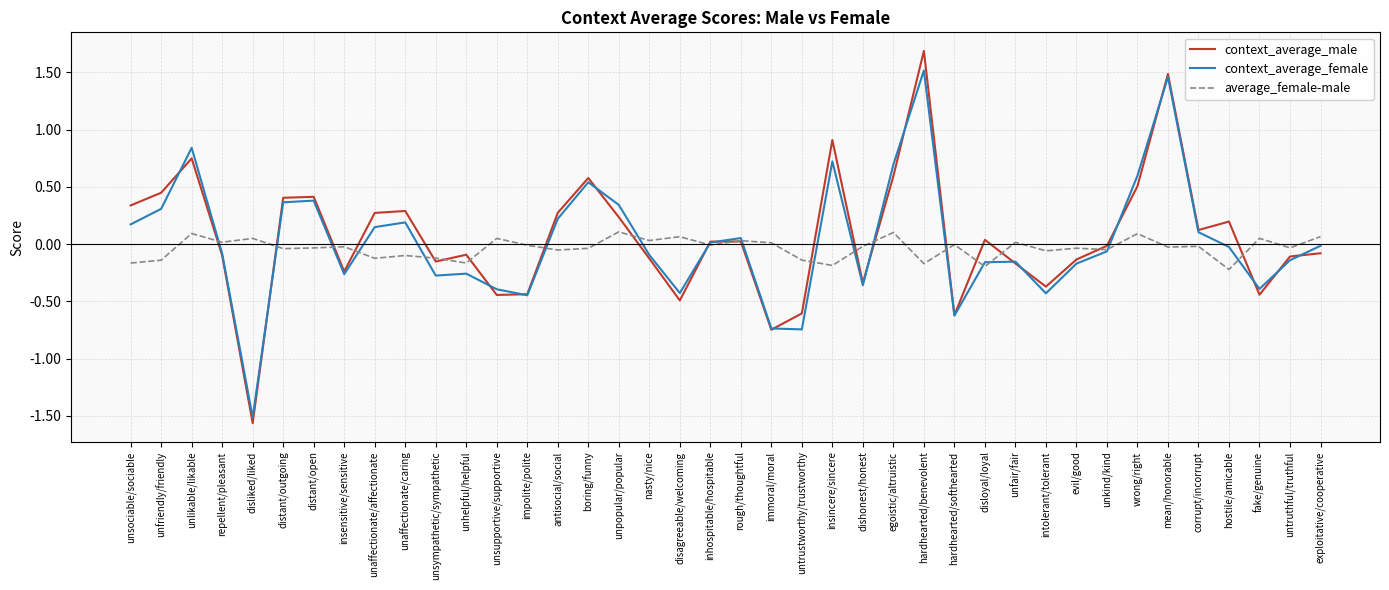

Which label corresponds to the smallest value in the chart?

disliked/liked